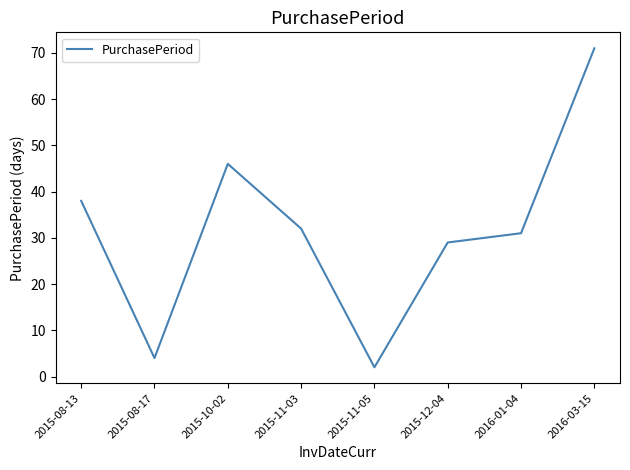

Does the chart have visible grid lines?

No